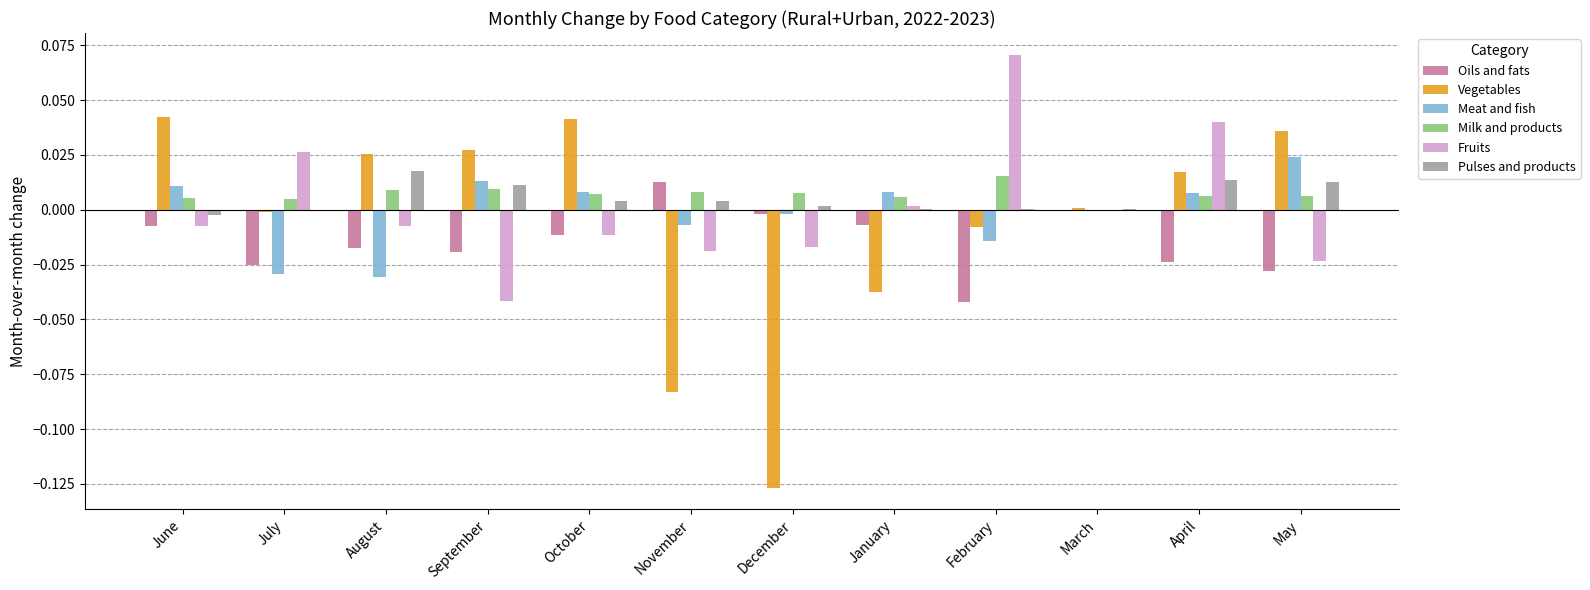

Is the value of Oils and fats at October greater than the value of Pulses and products at September?

No